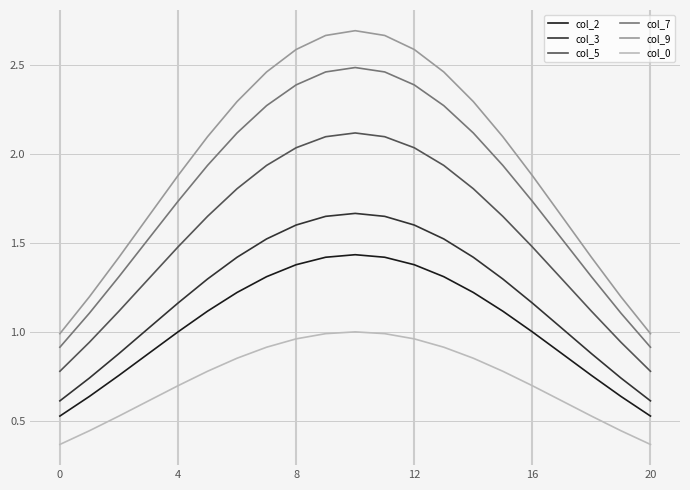

True or false: col_2 and col_7 intersect in this chart.

False